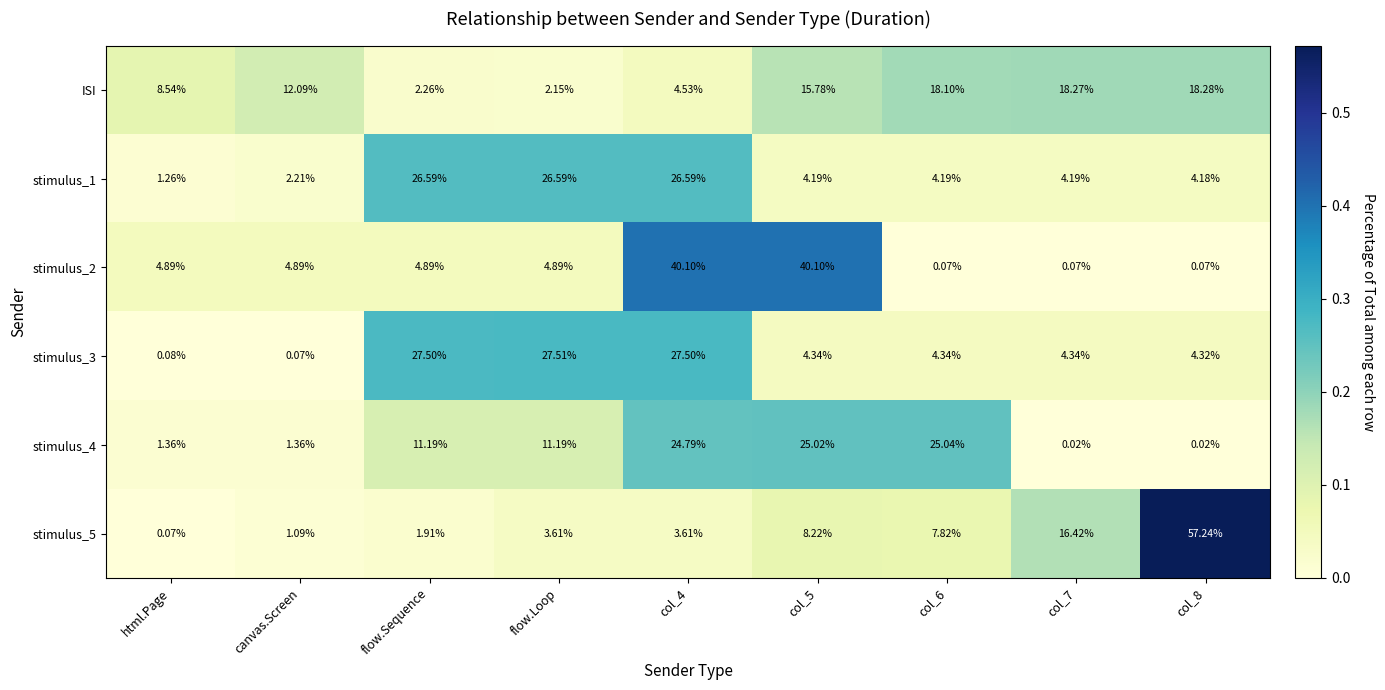

At which label does stimulus_2 first exceed 4?

html.Page